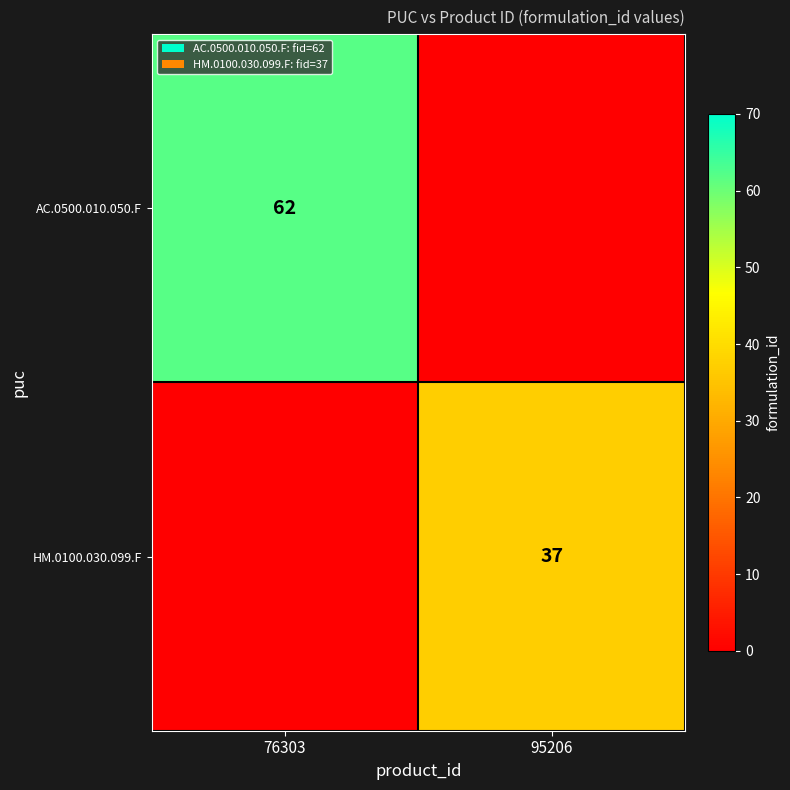

Is it true that AC.0500.010.050.F equals 62 at 76303?

True